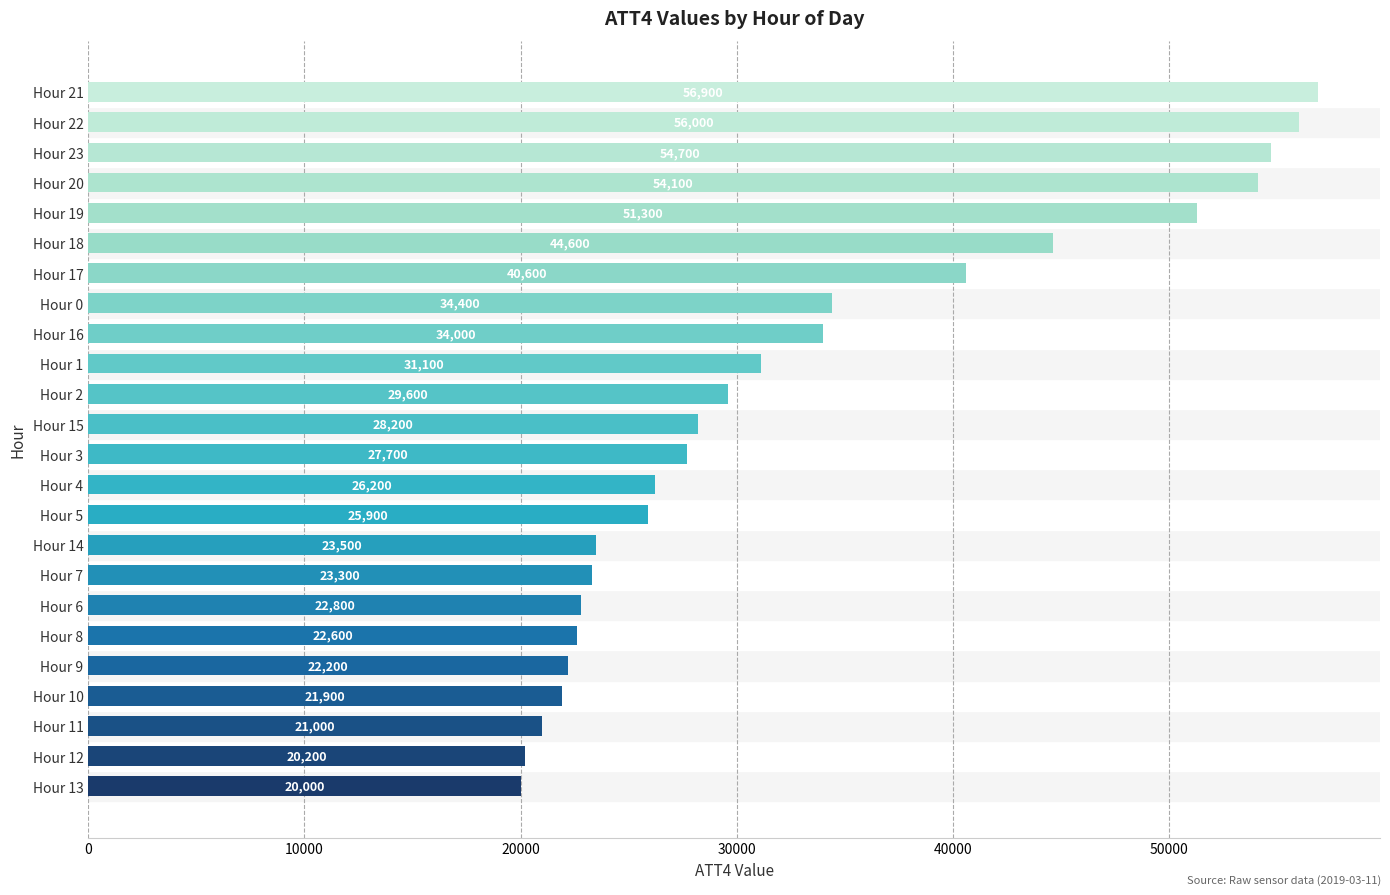

Where is the data nearest to the value 38450?

Hour 17